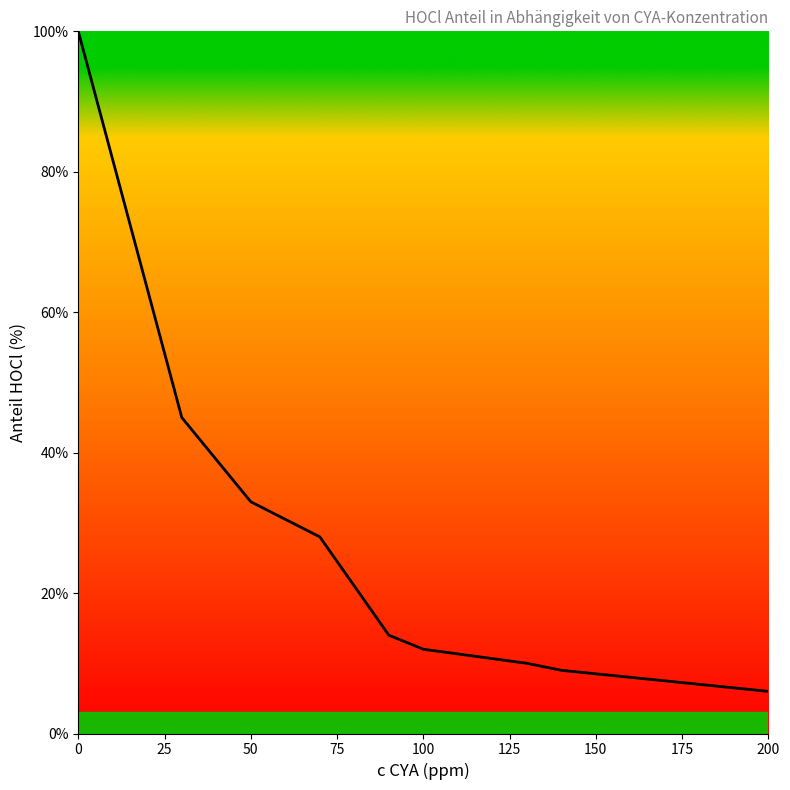

What is the difference between the maximum and minimum values?

94